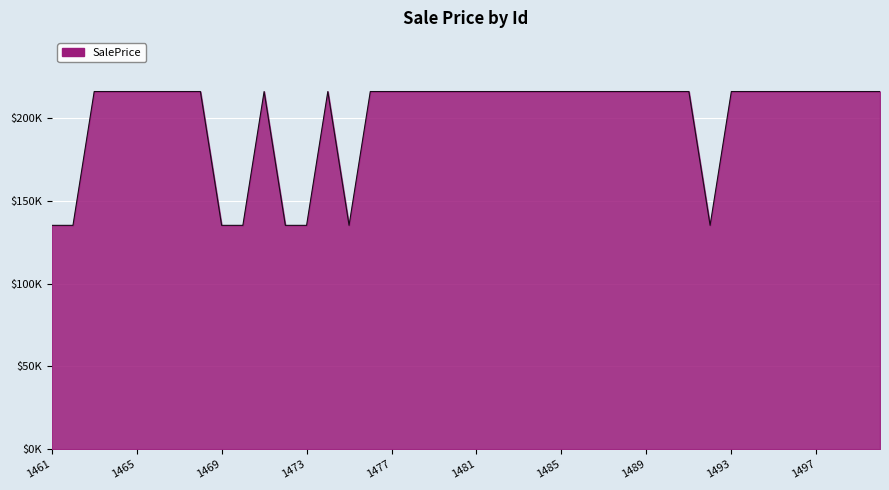

What is the average value?

199915.0